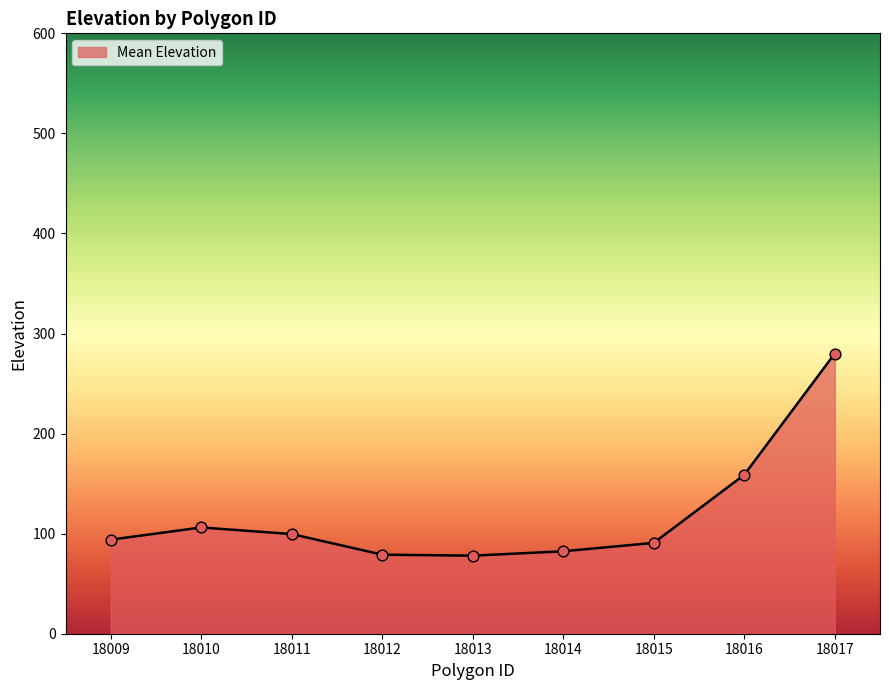

What is the ratio of the value at 18017 to the value at 18015?

3.1